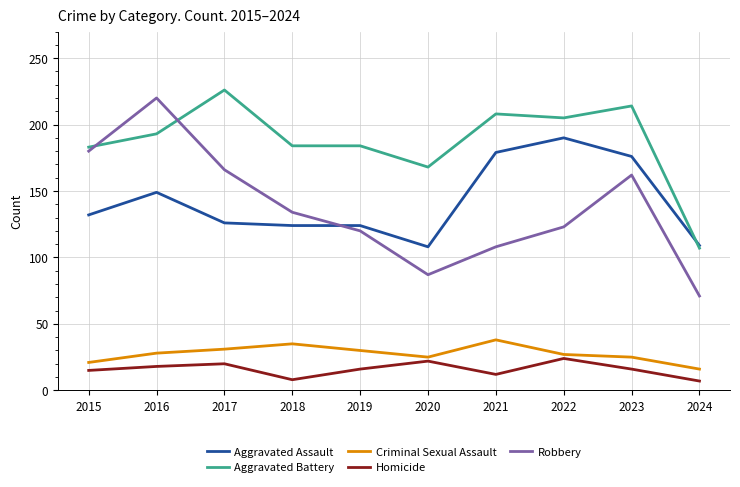

What is the sum of all Aggravated Assault values?

1417